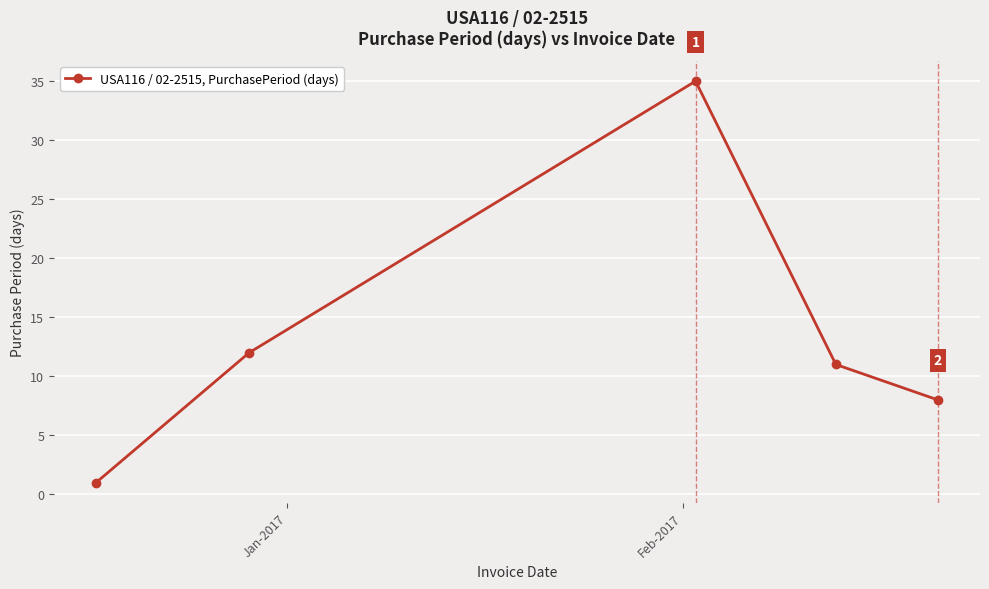

What is the sum of all values?

67